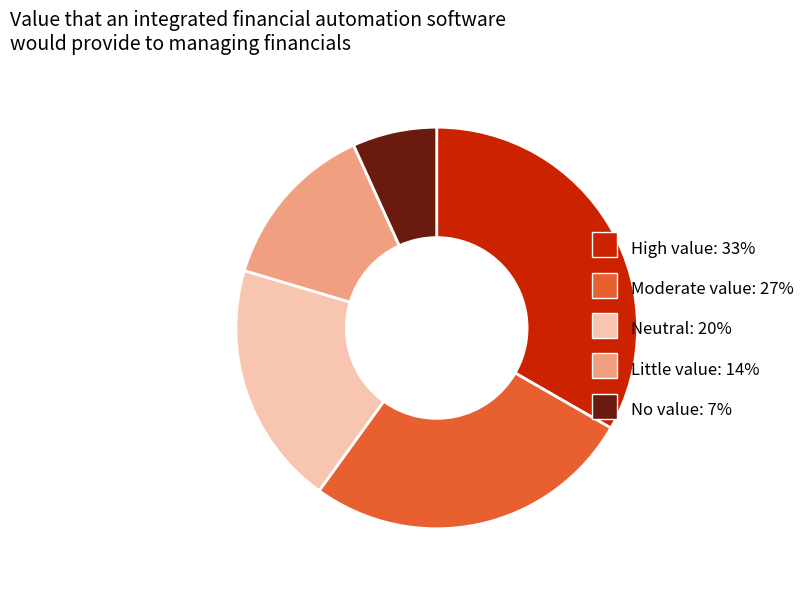

Does any single category account for the majority?

No